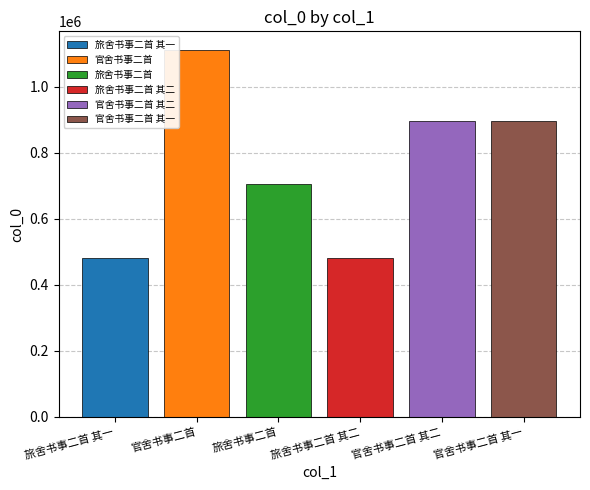

What is the maximum value for 旅舍书事二首 其二?

481386